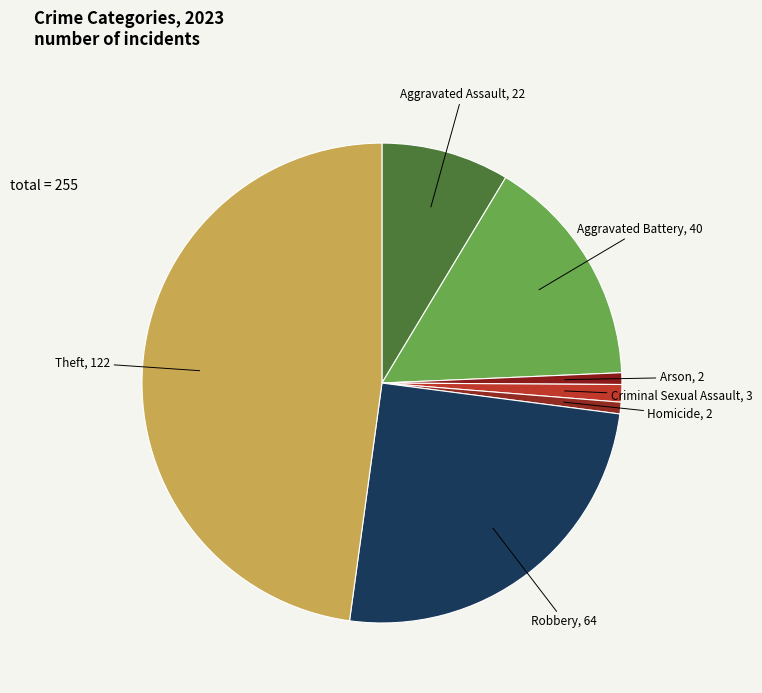

True or false: Homicide accounts for 1% of the total.

True